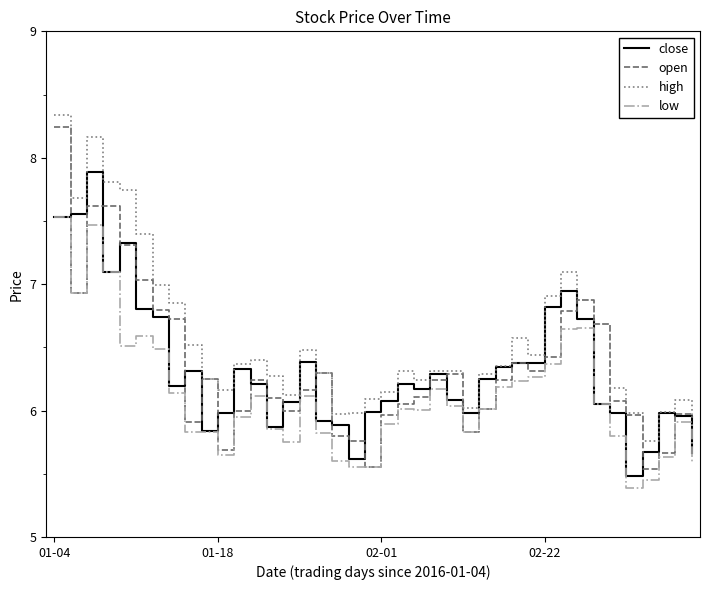

True or false: low and high intersect in this chart.

False